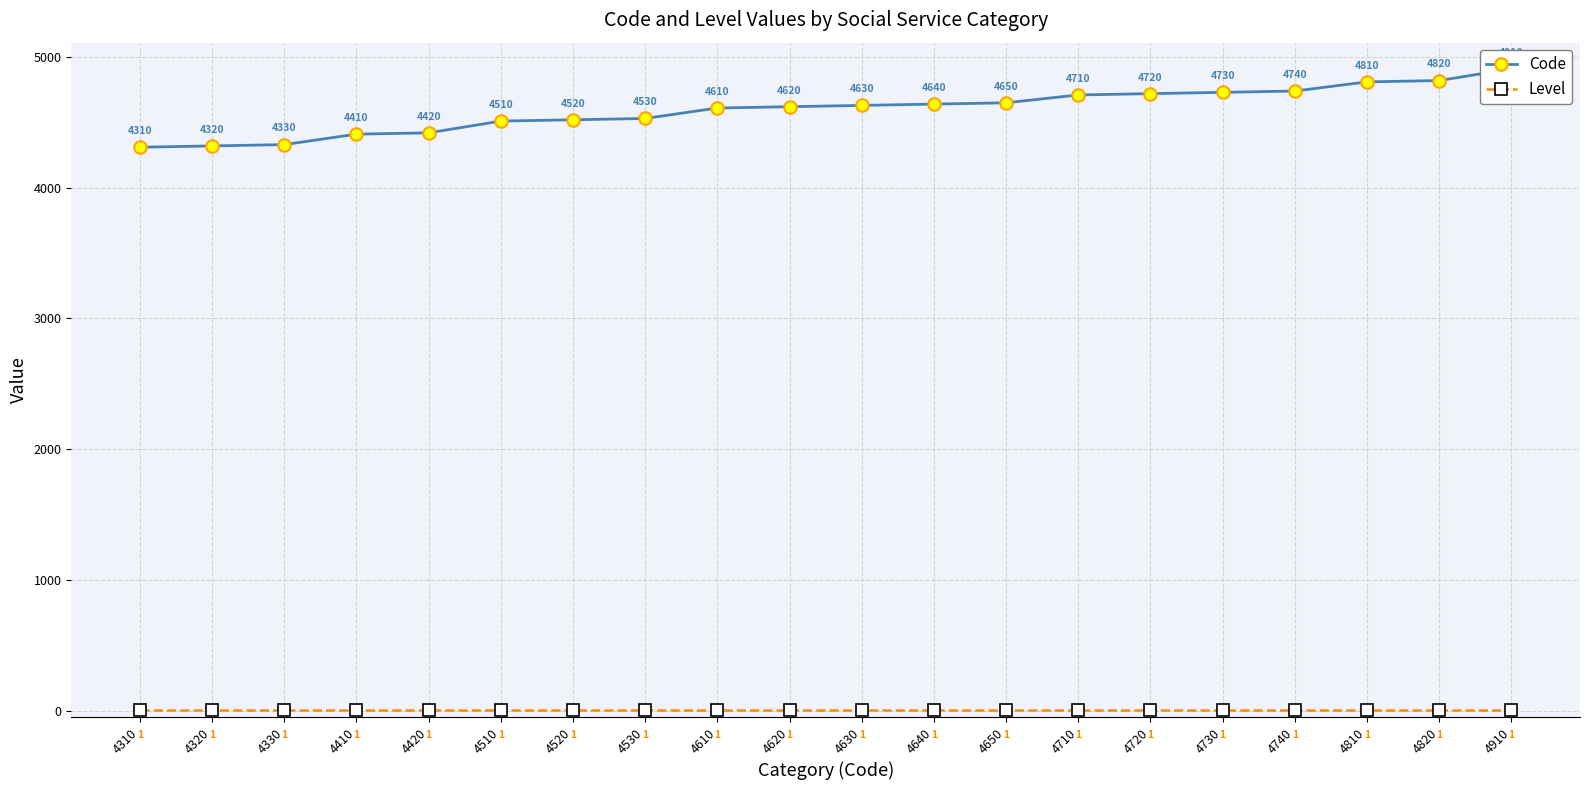

Where does the Code series first go above 4630?

4640